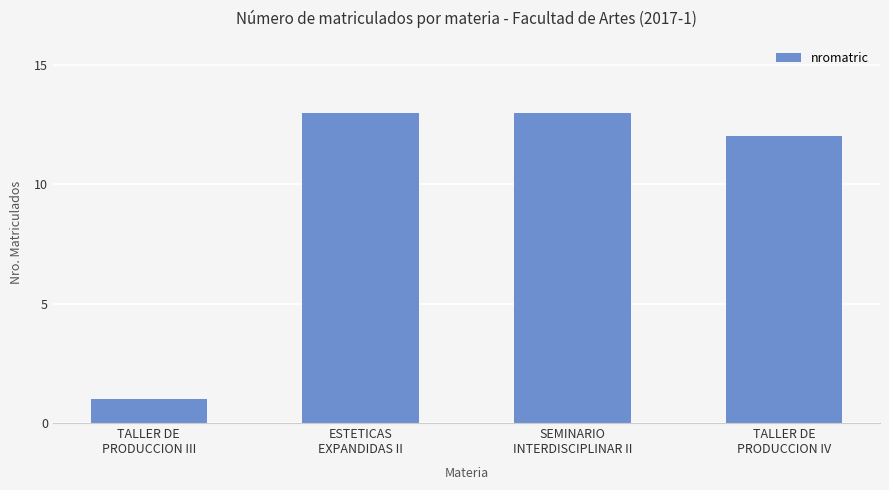

The value at TALLER DE
PRODUCCION IV is 12. True or false?

True